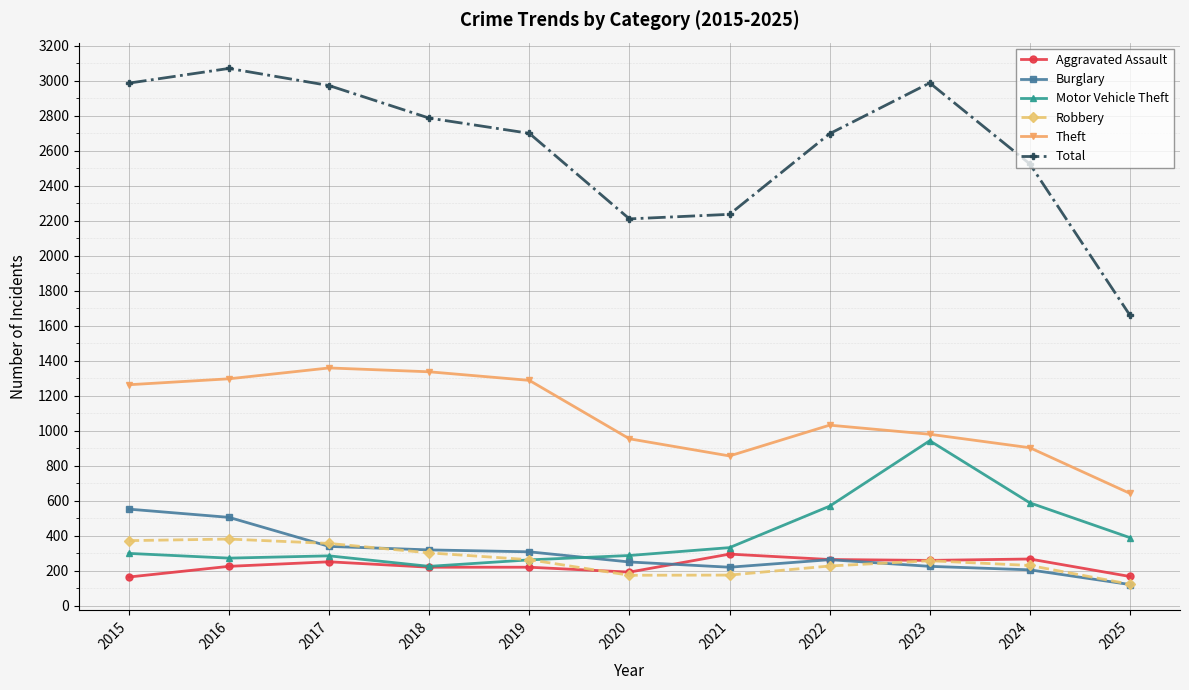

Which series has the widest spread of values?

Total